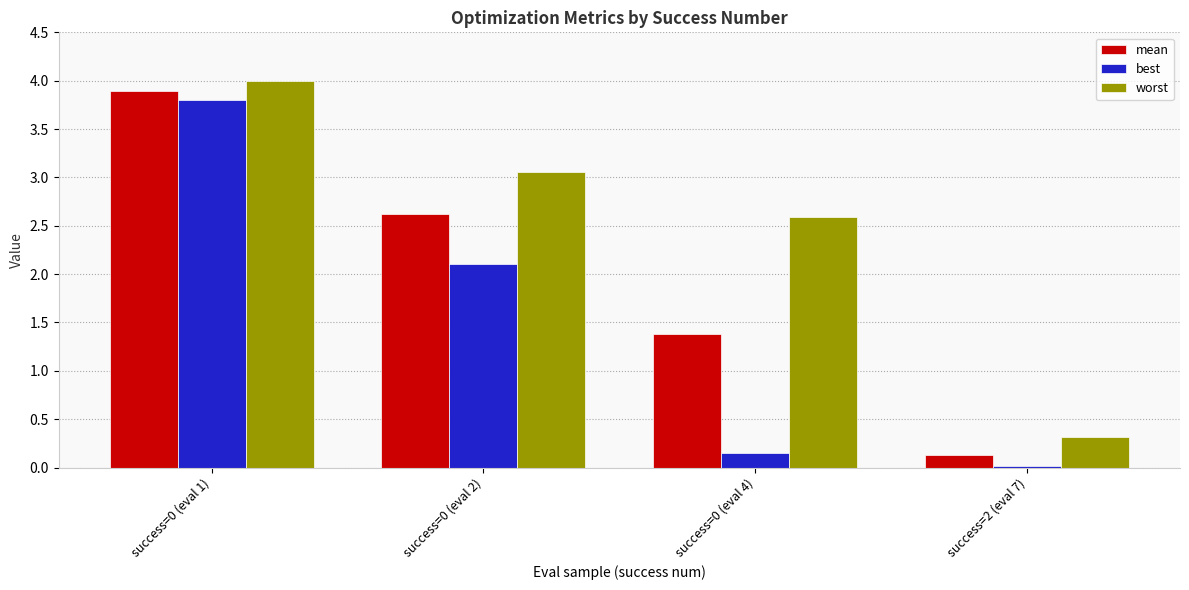

What is the difference between the maximum and minimum values in the best series?

3.8